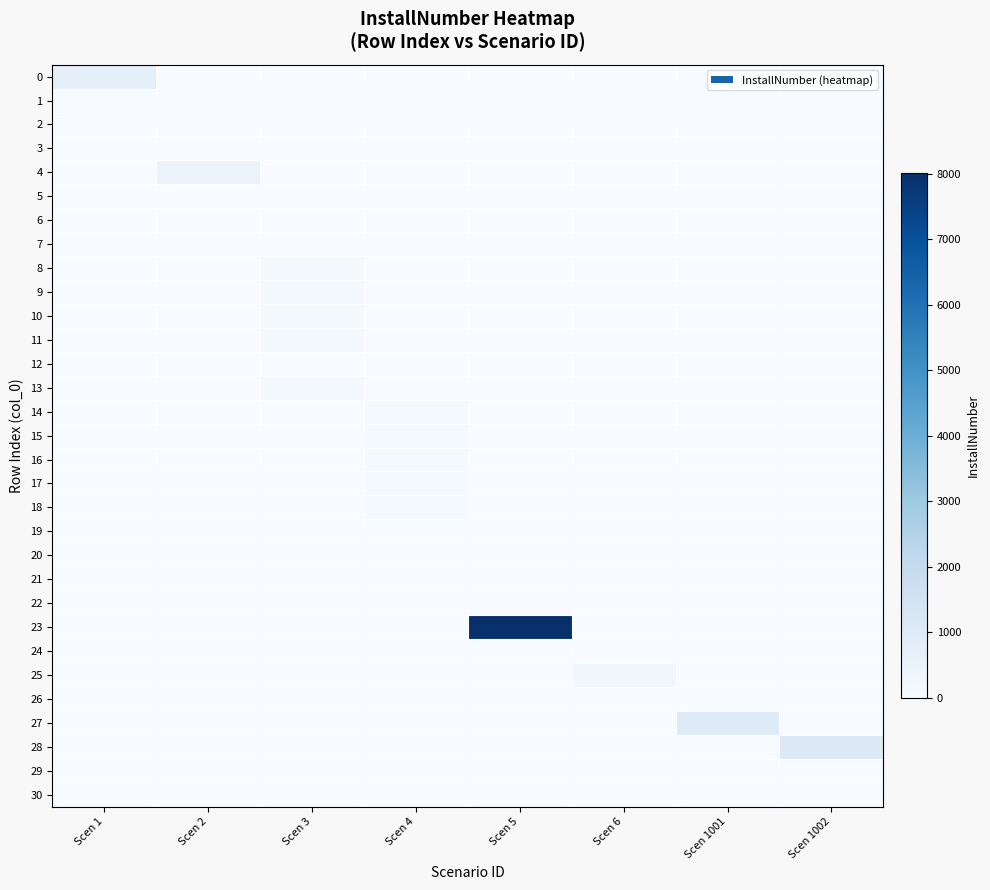

Which series has the largest total across all categories?

23